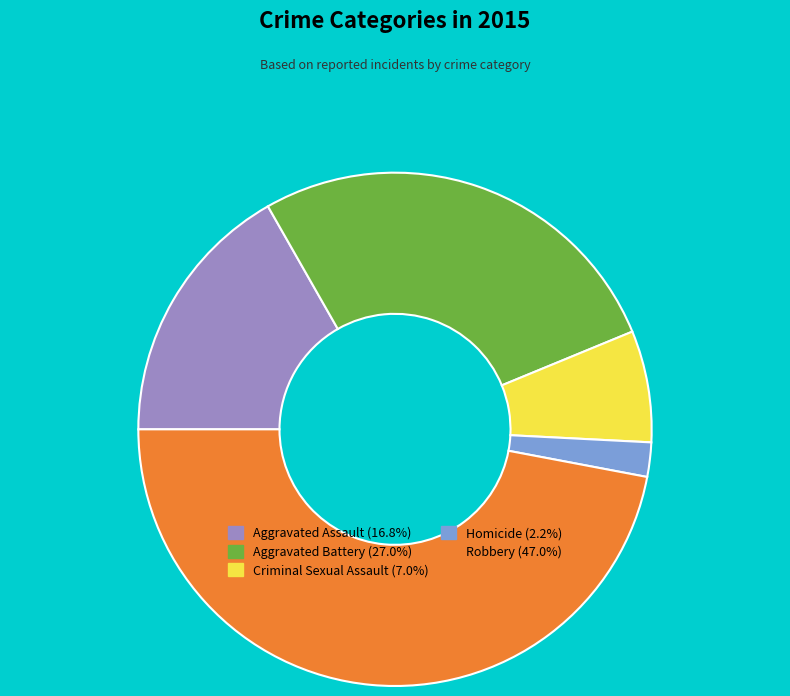

Approximately how many times larger is the value at Criminal Sexual Assault compared to Aggravated Assault?

0.4